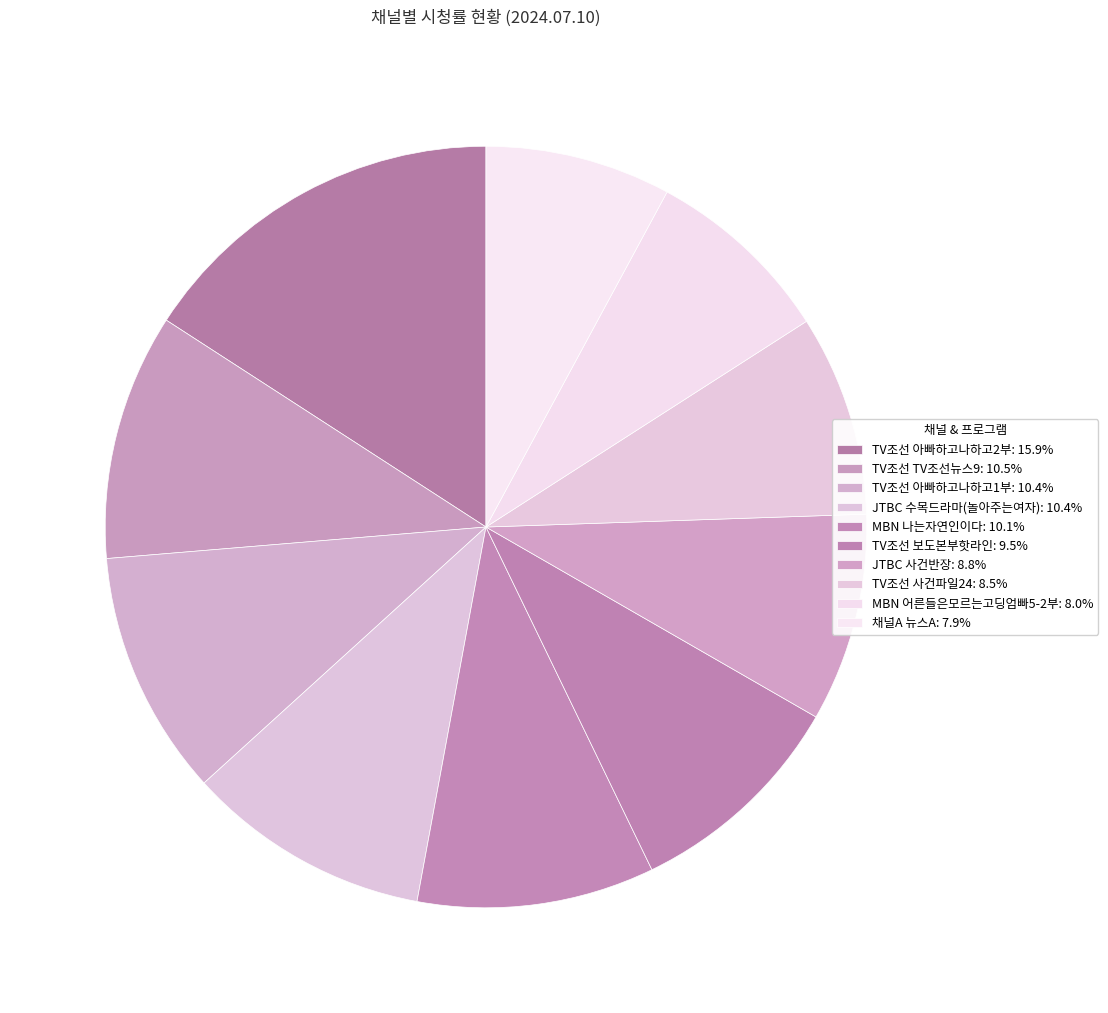

How many segments does this pie chart have?

10